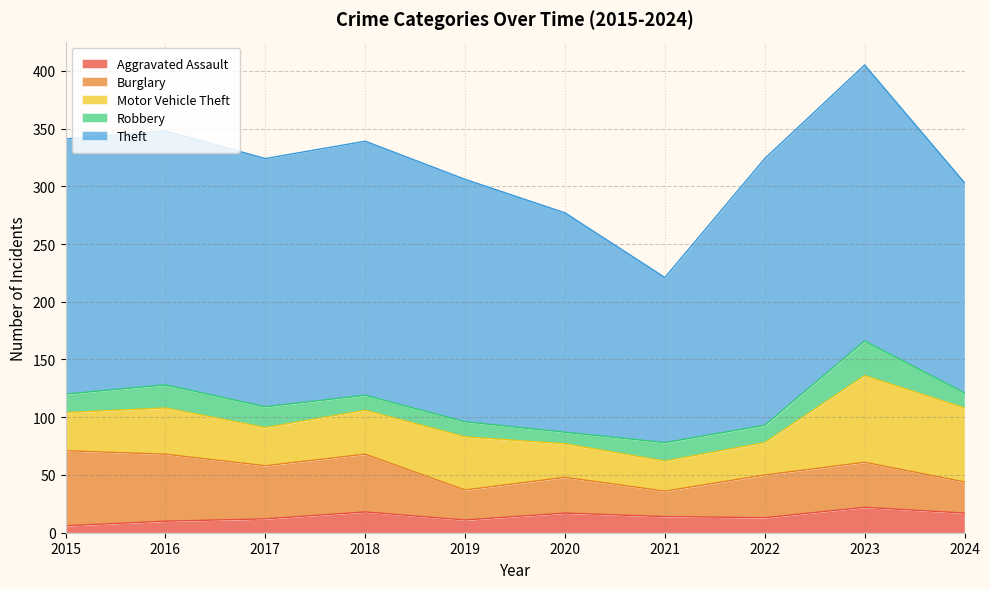

Where is Theft nearest to the value 191?

2020